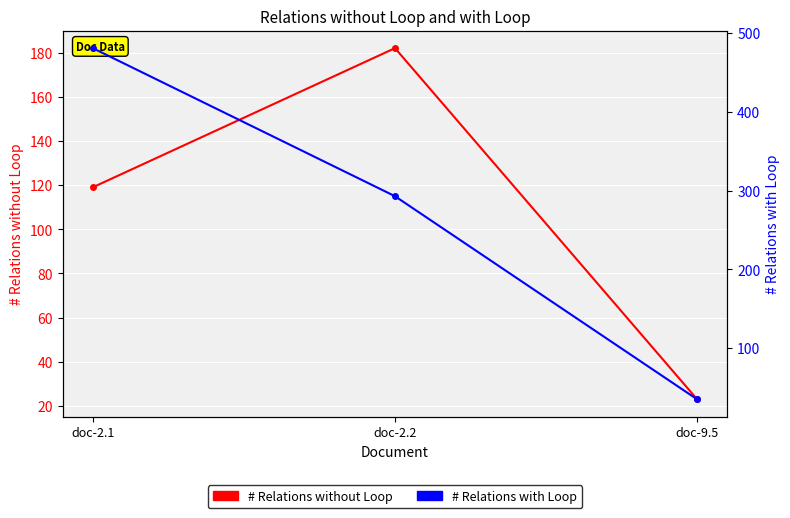

Which has a higher value, doc-9.5 or doc-2.2?

doc-2.2